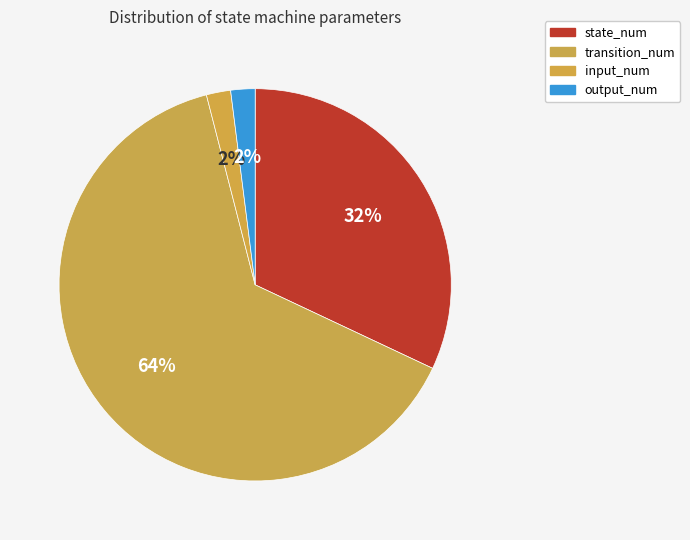

What percentage is the input_num slice, to the nearest percent?

2%